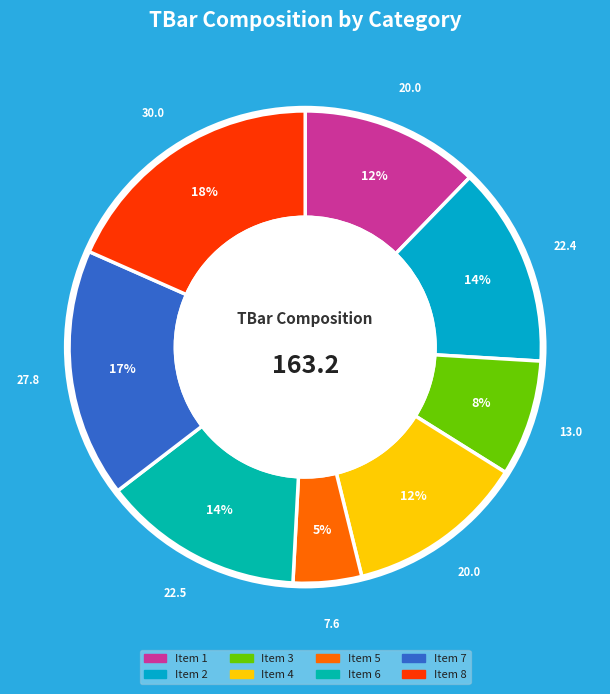

Count the number of slices in the pie.

8